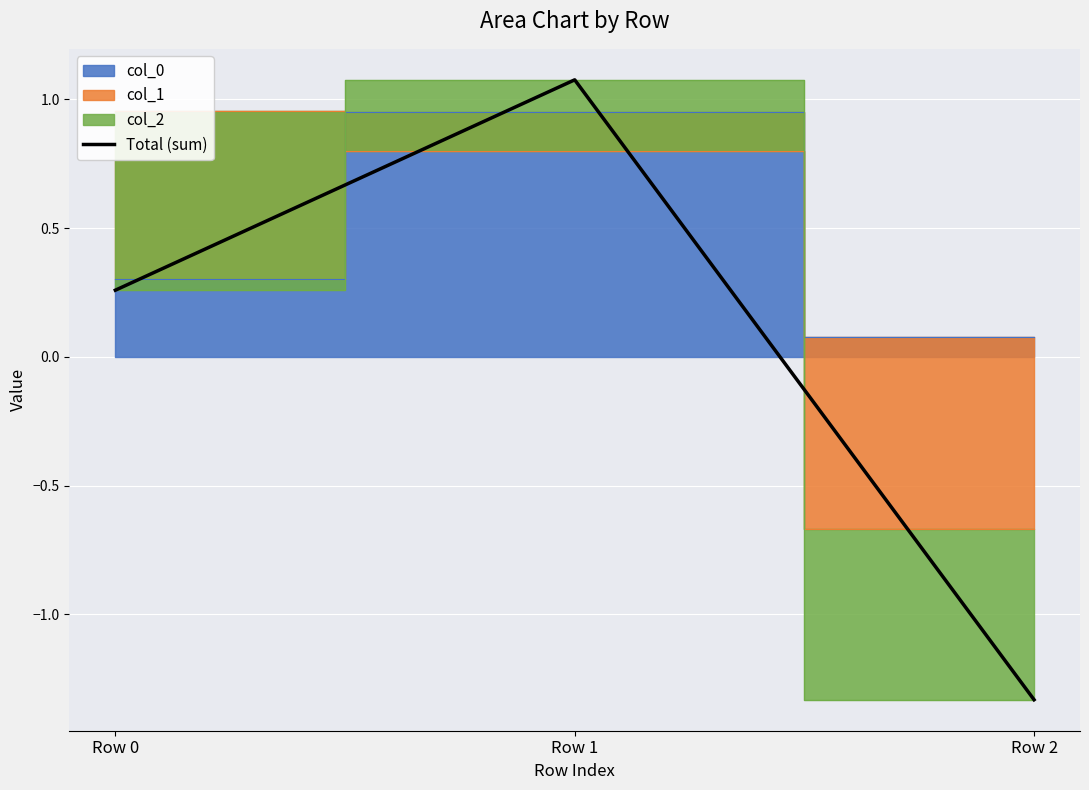

Where does the data first go above 0?

Row 0